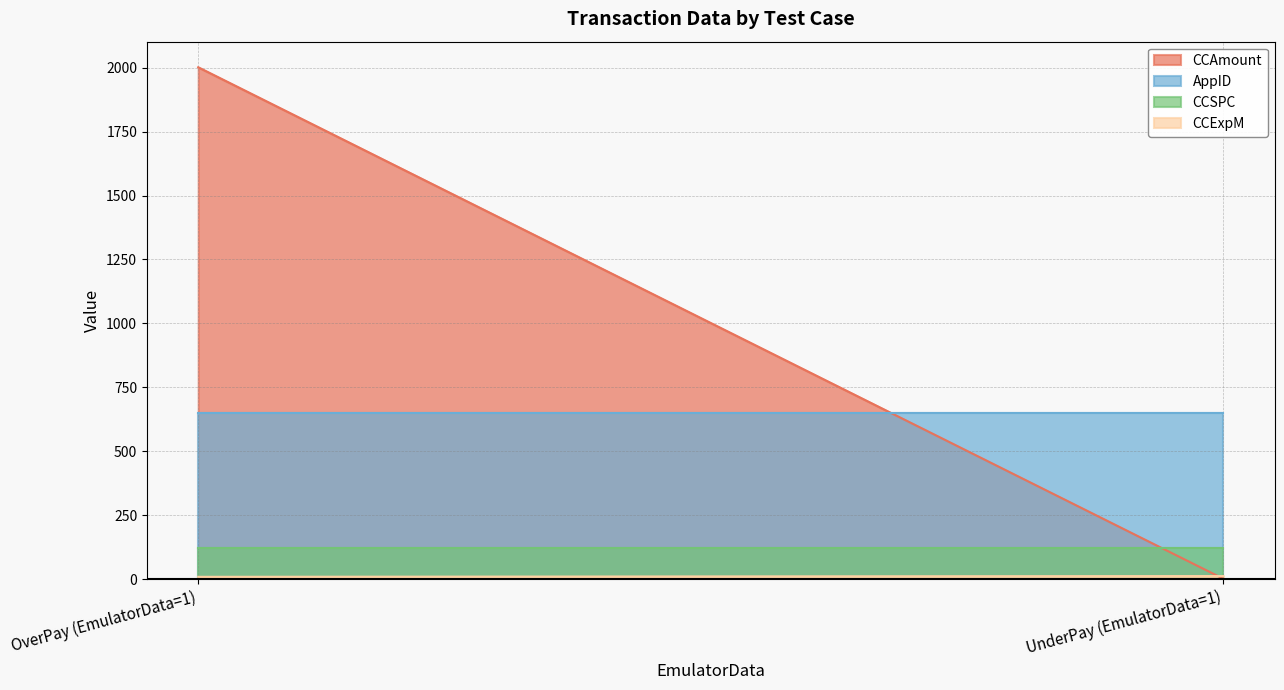

What is the total value across all series at UnderPay (EmulatorData=1)?

785.5